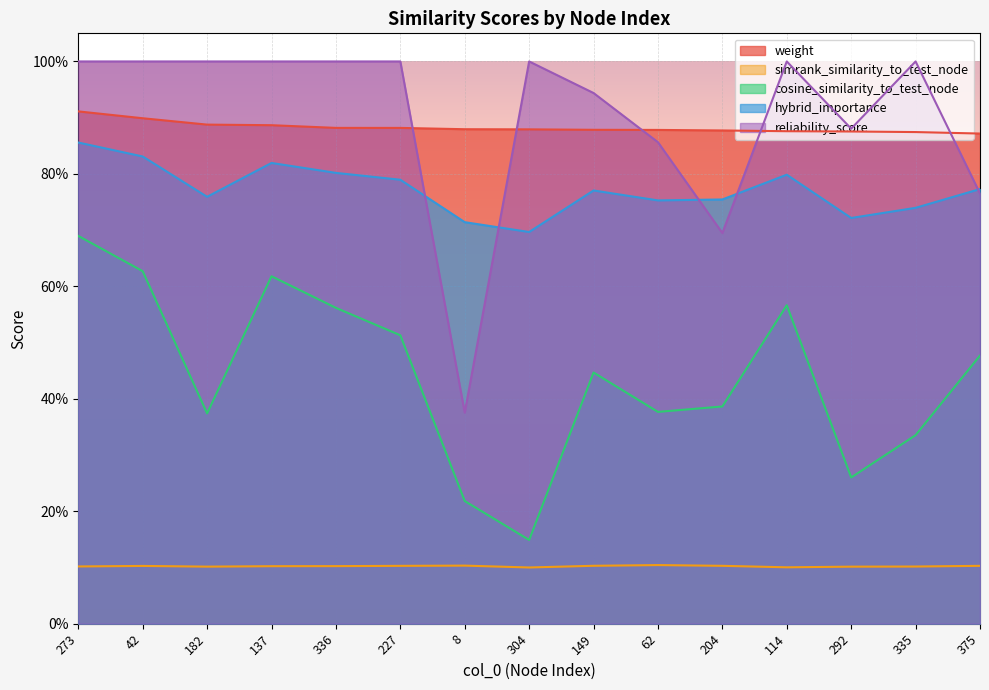

Where is reliability_score nearest to the value 0?

8